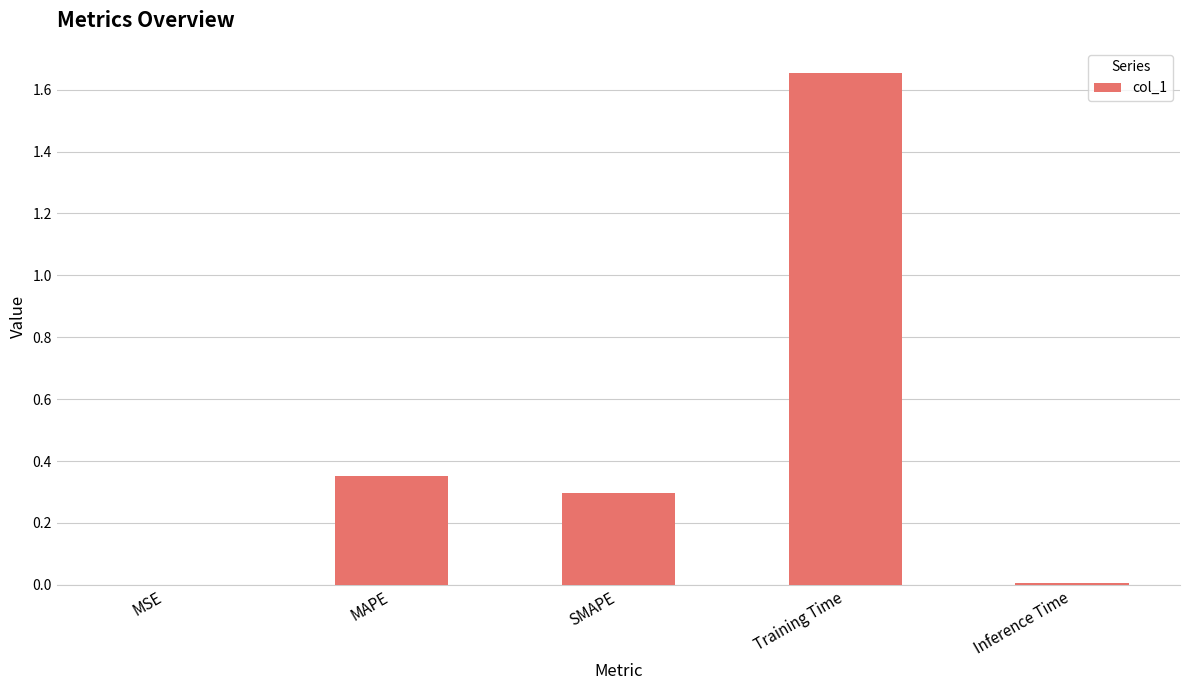

What is the change in value from MSE to Training Time?

+1.7